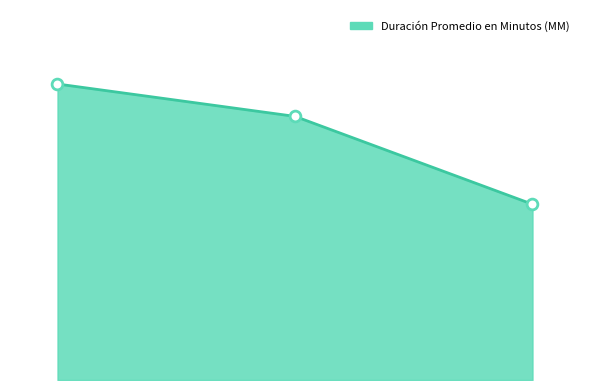

What is the ratio of the value at Audiencia Preparatoria to the value at Audiencia De Juicio?

1.5